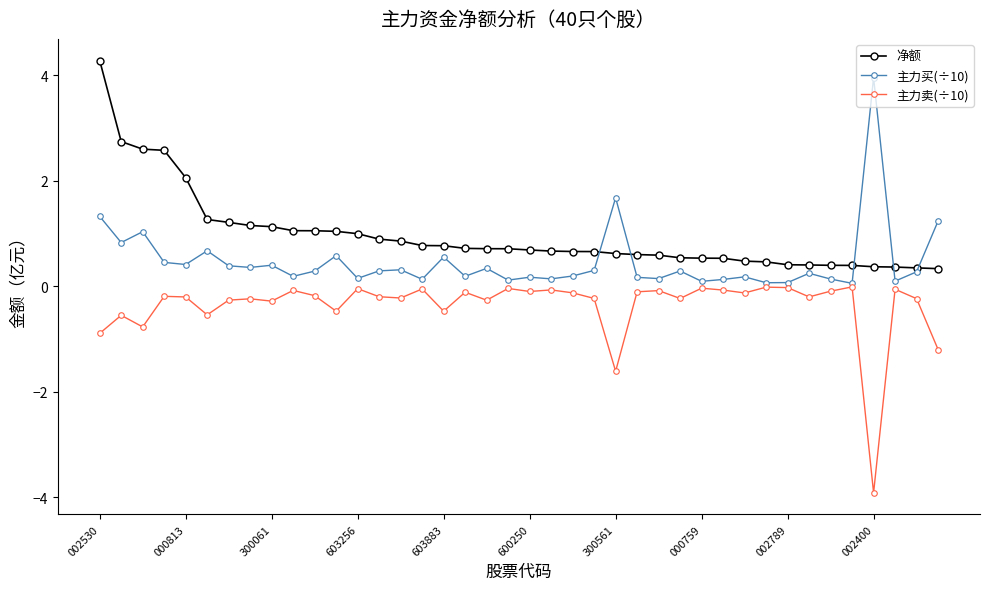

What is the maximum value shown in the chart?

4.3